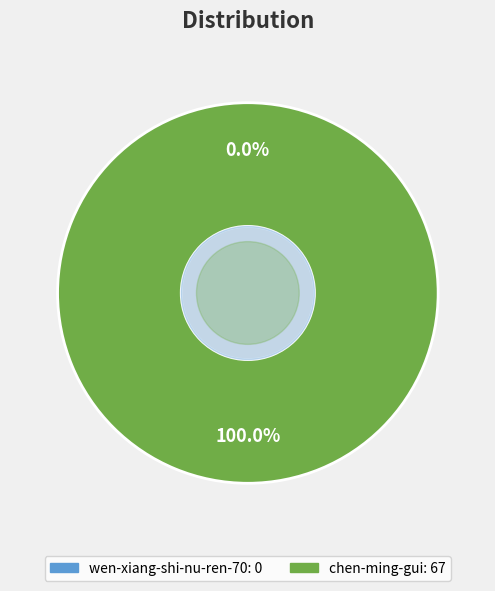

How many segments does this pie chart have?

2